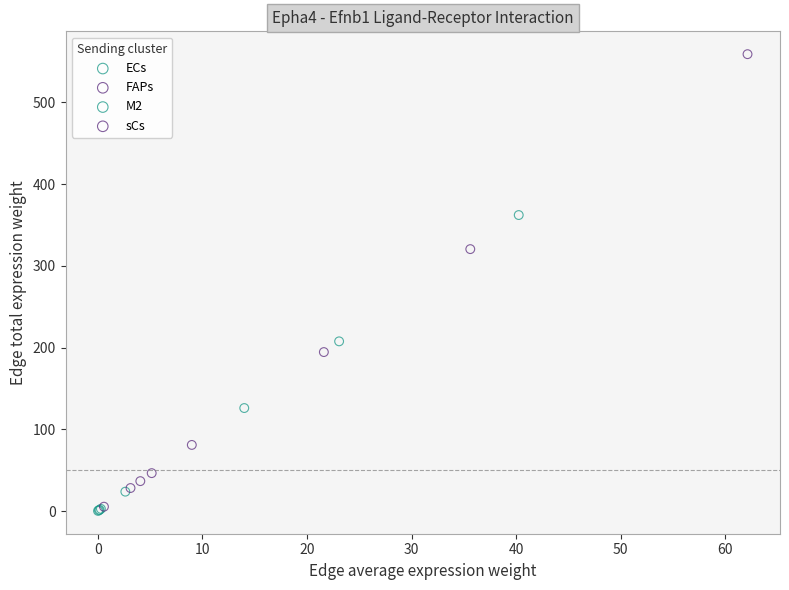

Which series has the largest Y range (max minus min)?

FAPs